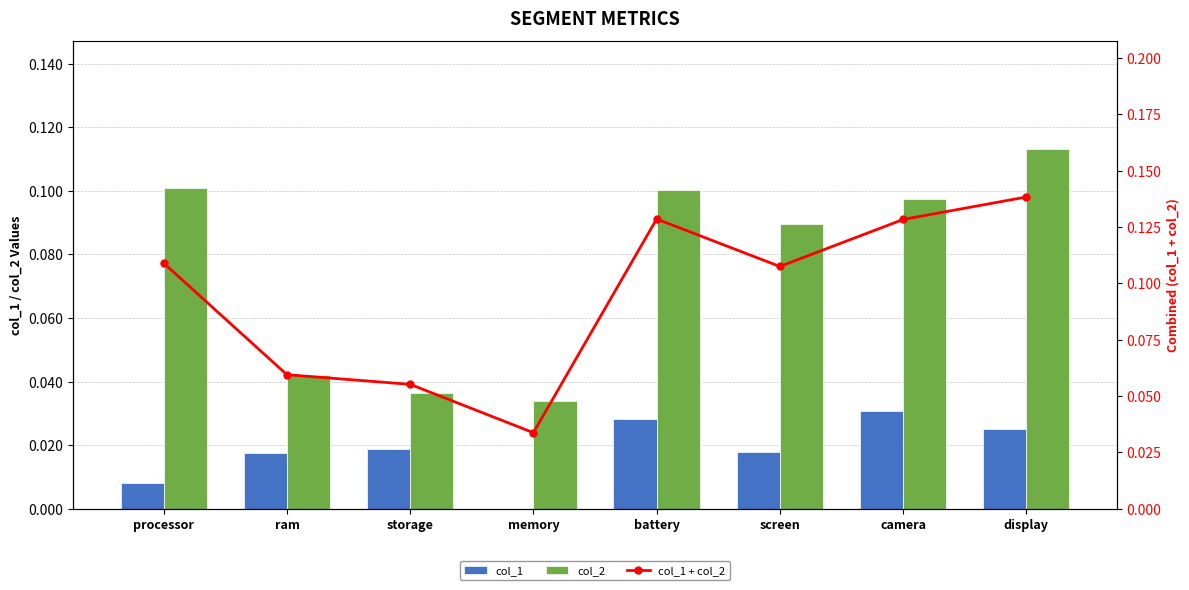

Reading right to left, list all the values displayed in this chart.

col_1: display=0.0	camera=0.0	screen=0.0	battery=0.0	memory=0.0	storage=0.0	ram=0.0	processor=0.0
col_2: display=0.1	camera=0.1	screen=0.1	battery=0.1	memory=0.0	storage=0.0	ram=0.0	processor=0.1
col_1 + col_2: display=0.1	camera=0.1	screen=0.1	battery=0.1	memory=0.0	storage=0.1	ram=0.1	processor=0.1